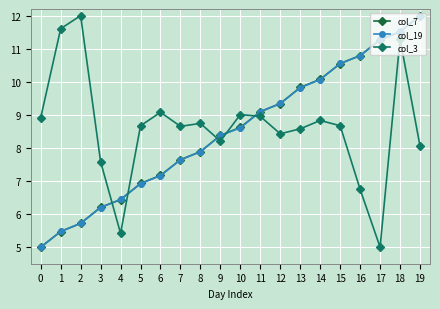

What is the difference between the highest and lowest values at 9?

0.2